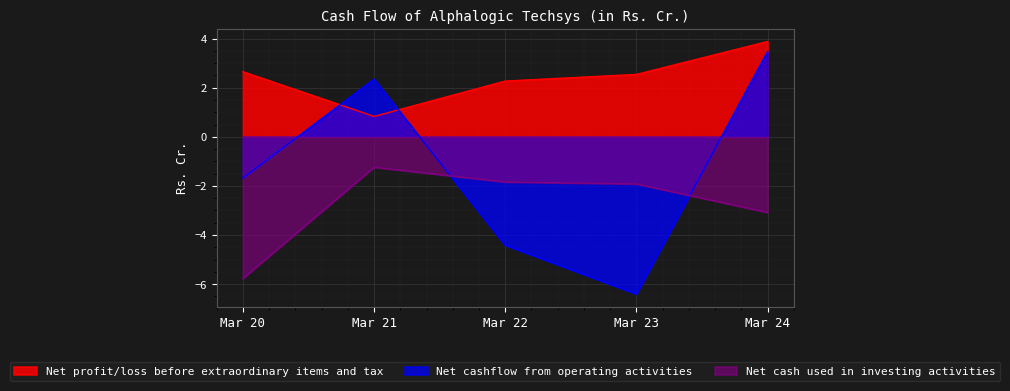

What is the sum of the Net cashflow from operating activities values at Mar 23 and Mar 21?

-4.1